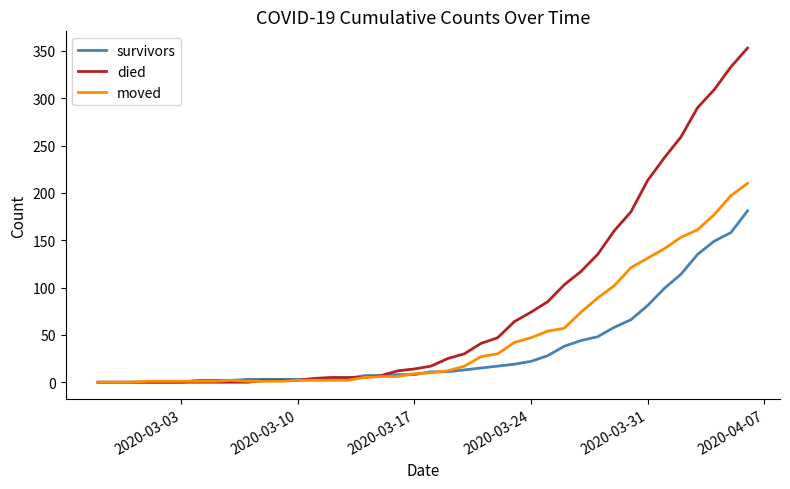

What is the difference between the maximum and minimum values in the moved series?

210